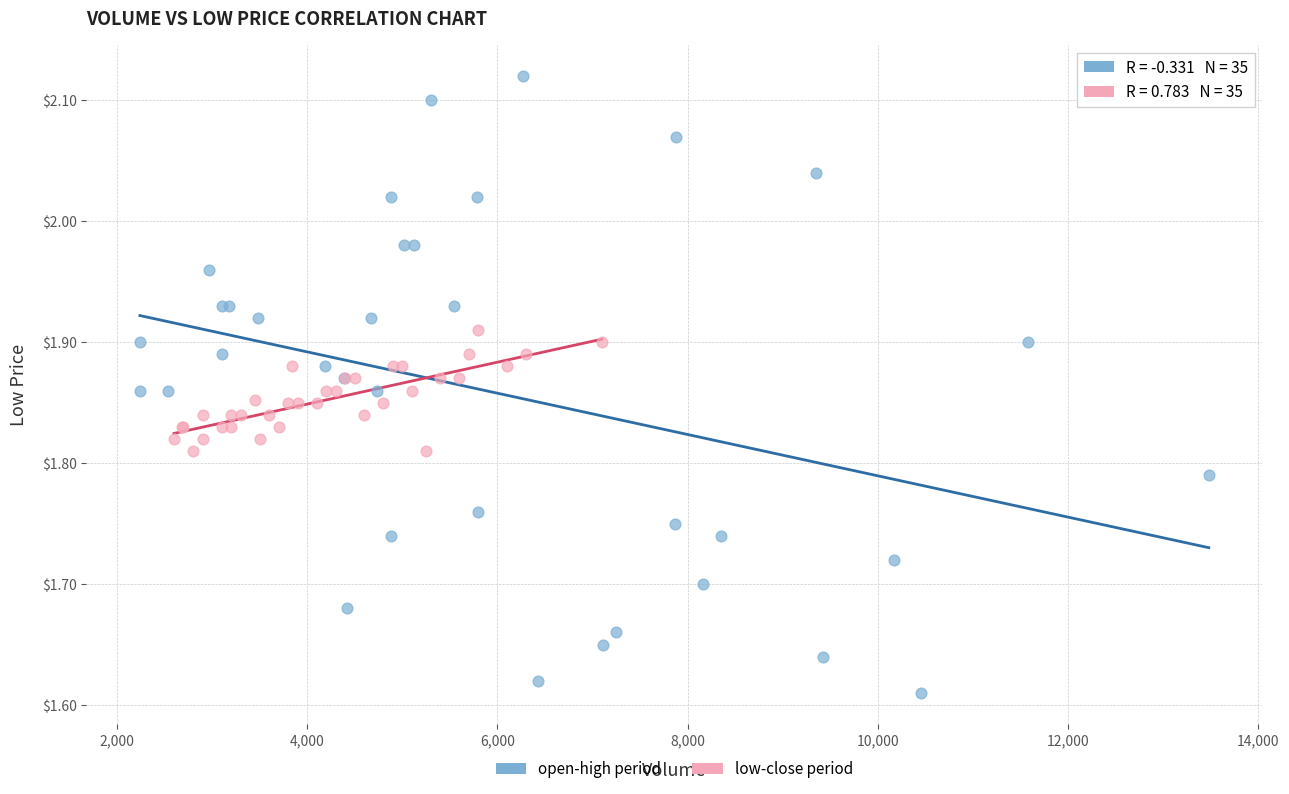

Which series reaches the minimum Y coordinate?

open-high period